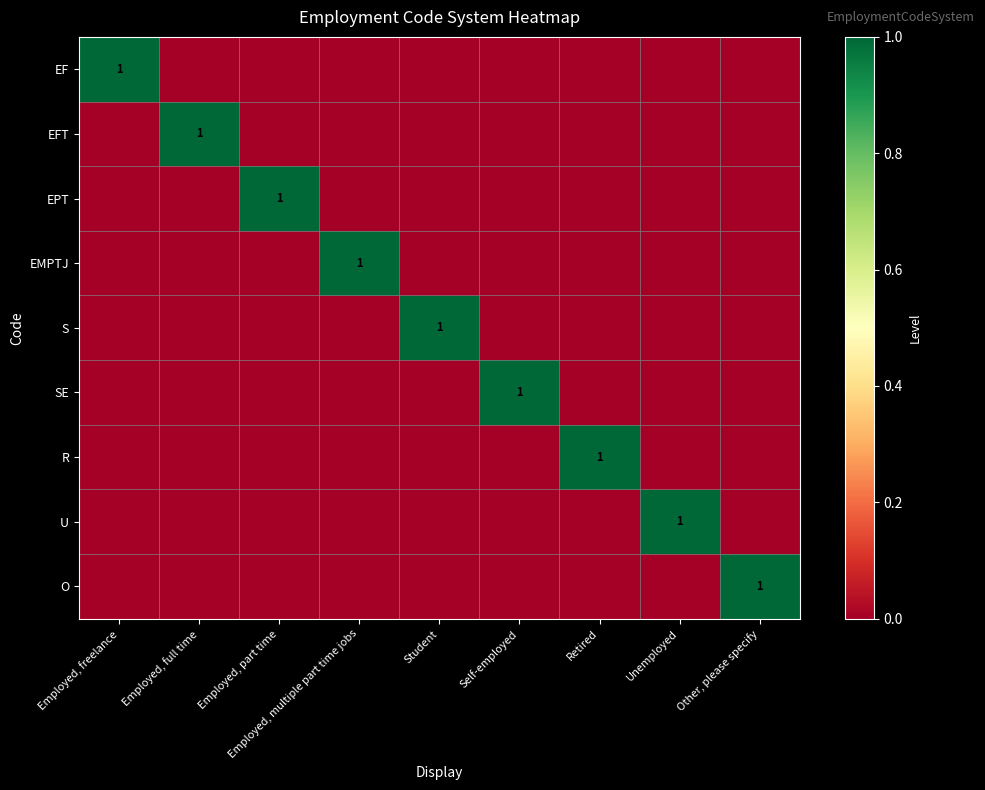

What is the maximum value shown in the chart?

1